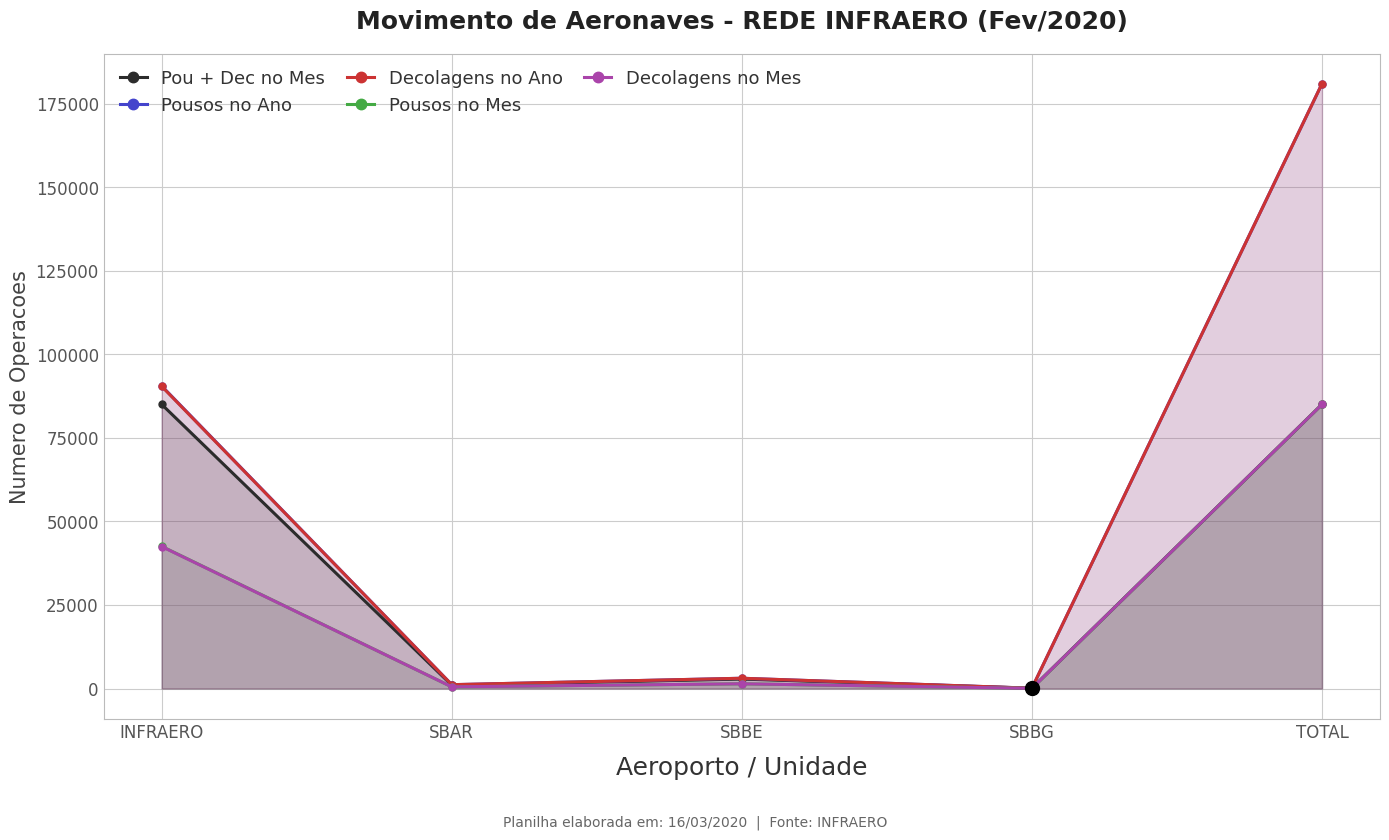

At which category is the sum across all series the highest?

TOTAL